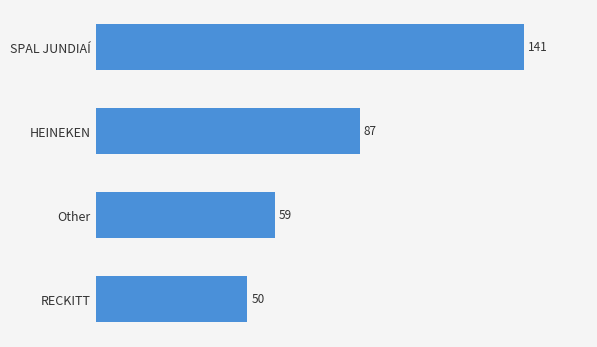

What is the ratio of the value at HEINEKEN to the value at Other?

1.5